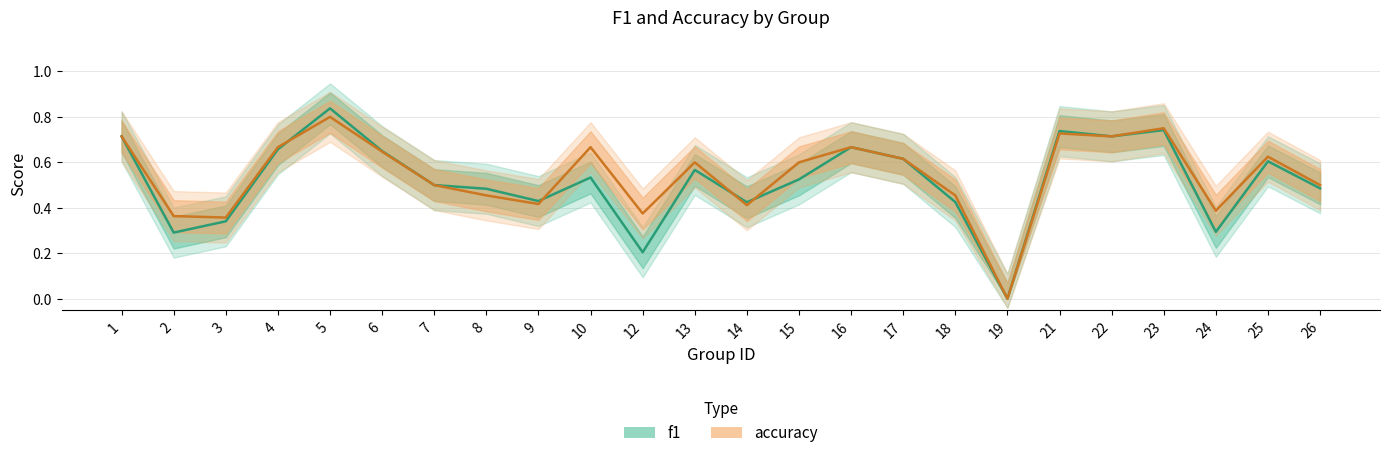

List the series in order of their overall mean, lowest first.

f1, accuracy